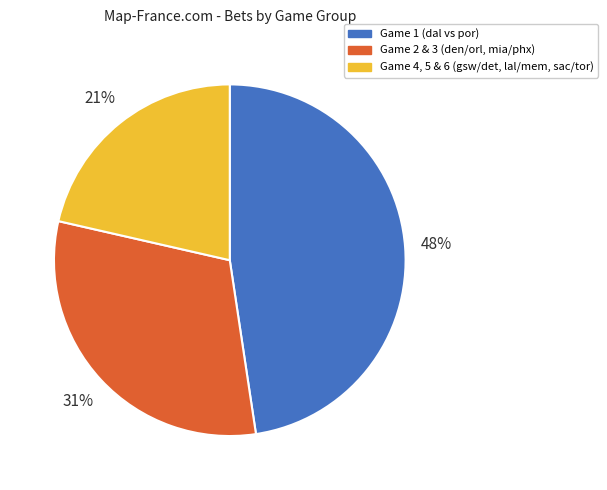

Is there any slice that represents more than half of the pie?

No